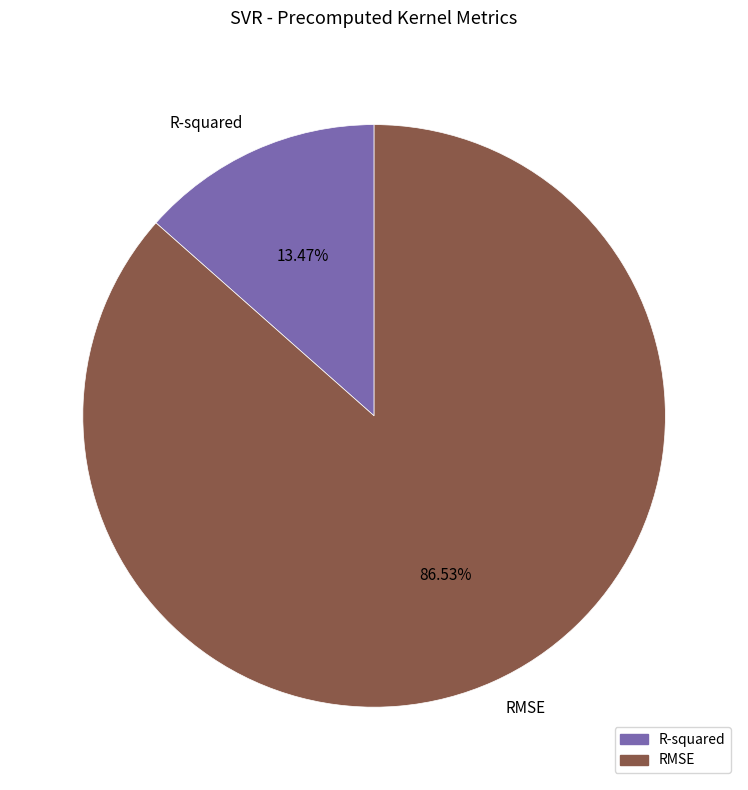

Count the number of slices in the pie.

2